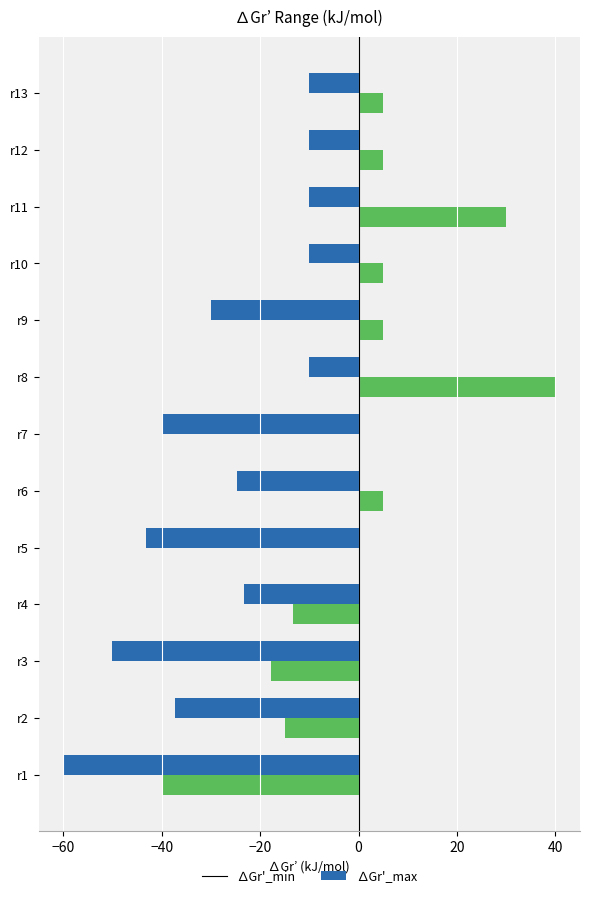

True or false: ∆Gr'_max has a value of 1.7 at r12.

False